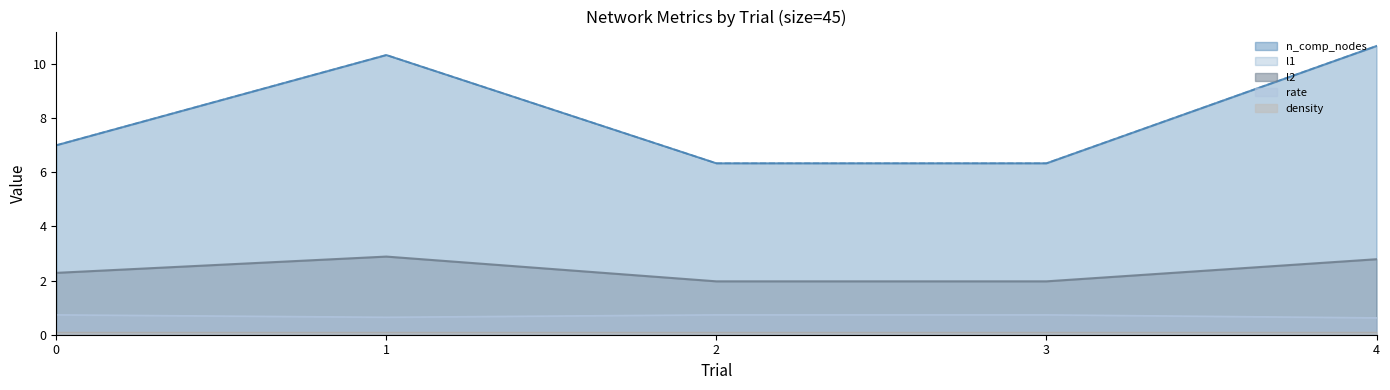

Reading left to right, transcribe all the data shown in this chart.

n_comp_nodes: 0=7.0	1=10.3	2=6.3	3=6.3	4=10.7
l1: 0=7.0	1=10.3	2=6.3	3=6.3	4=10.7
l2: 0=2.3	1=2.9	2=2.0	3=2.0	4=2.8
rate: 0=0.7	1=0.6	2=0.7	3=0.7	4=0.6